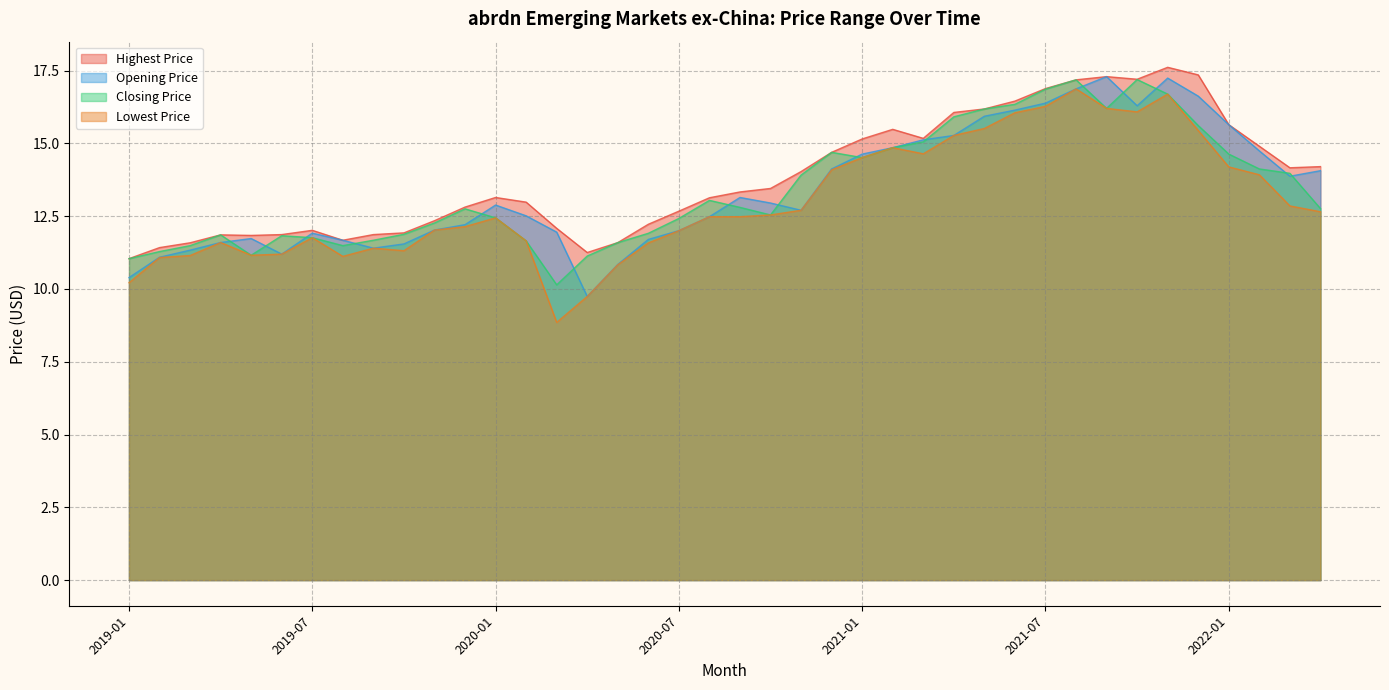

Reading left to right, extract all data points from this chart.

Opening Price: 10.4	11.1	11.3	11.6	11.7	11.2	11.9	11.7	11.4	11.5	12.0	12.2	12.9	12.5	11.9	9.7	10.8	11.7	12.0	12.5	13.1	12.9	12.7	14.1	14.6	14.9	15.1	15.3	15.9	16.1	16.4	16.9	17.3	16.3	17.2	16.6	15.6	14.7	13.9	14.1
Highest Price: 11.0	11.4	11.6	11.9	11.8	11.9	12.0	11.7	11.9	11.9	12.3	12.8	13.1	13.0	12.1	11.2	11.6	12.2	12.7	13.1	13.3	13.4	14.0	14.7	15.1	15.5	15.2	16.1	16.2	16.5	16.9	17.2	17.3	17.2	17.6	17.4	15.6	14.9	14.2	14.2
Lowest Price: 10.2	11.1	11.1	11.6	11.2	11.2	11.8	11.1	11.4	11.3	12.0	12.1	12.4	11.6	8.9	9.7	10.8	11.6	12.0	12.5	12.5	12.5	12.7	14.1	14.5	14.9	14.6	15.3	15.5	16.0	16.3	16.9	16.2	16.1	16.7	15.4	14.2	13.9	12.9	12.6
Closing Price: 11.0	11.3	11.5	11.9	11.2	11.8	11.8	11.5	11.7	11.9	12.3	12.8	12.4	11.6	10.1	11.1	11.6	11.9	12.4	13.0	12.8	12.5	13.9	14.7	14.5	14.9	15.1	15.9	16.2	16.3	16.9	17.2	16.2	17.2	16.7	15.6	14.6	14.1	14.0	12.8